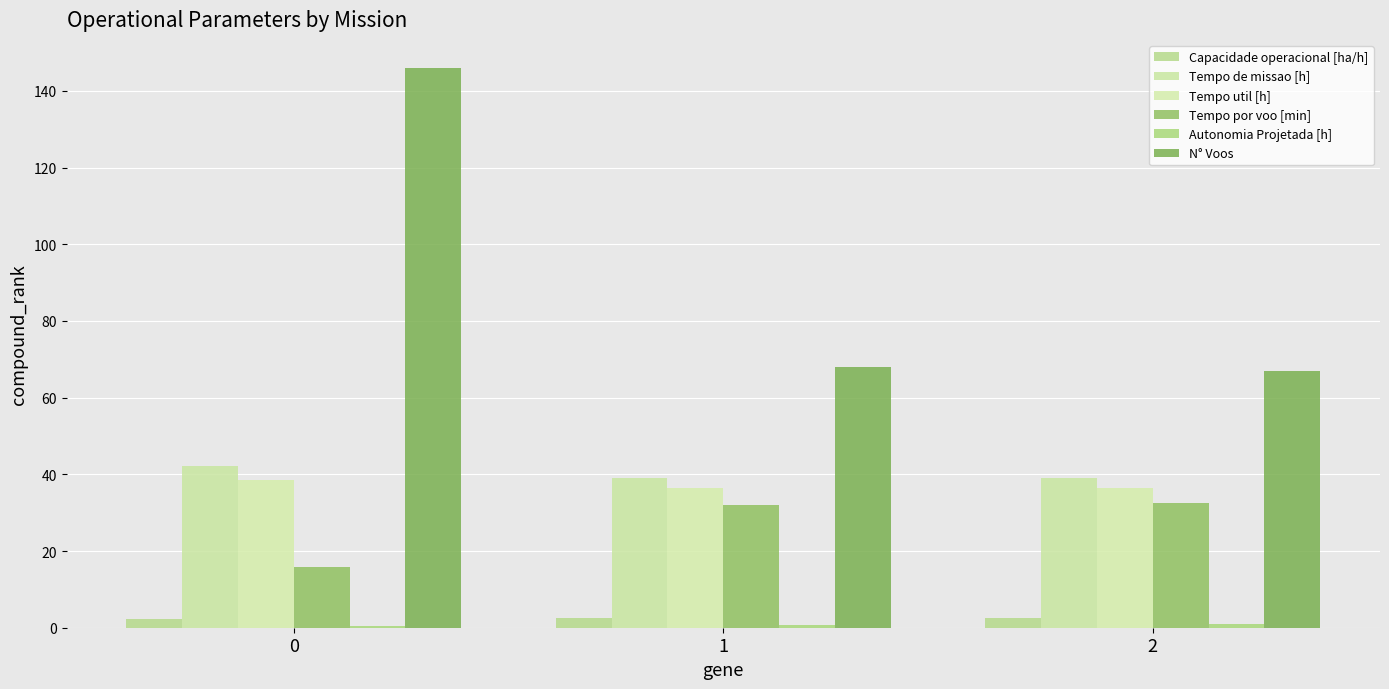

The value of Tempo util [h] at 2 is 17.0. True or false?

False